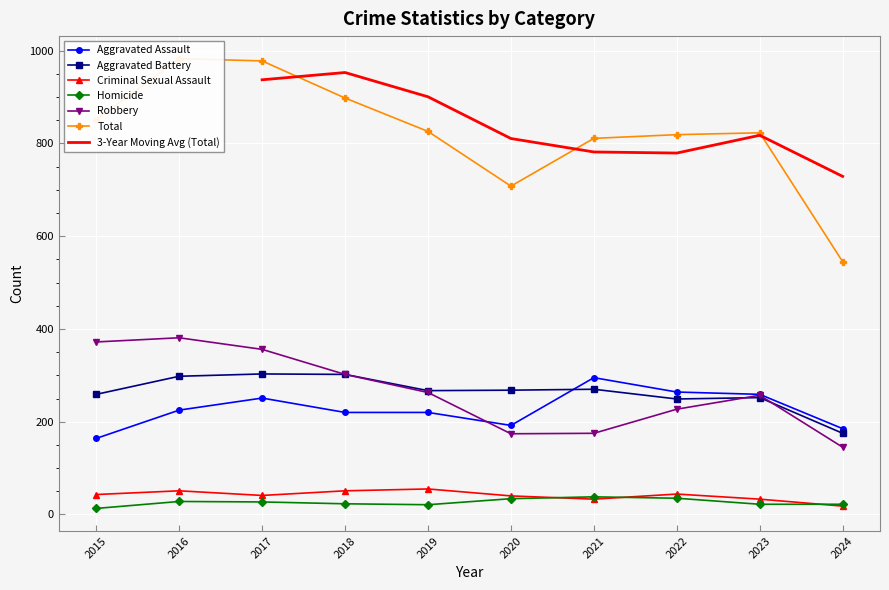

How many times do Aggravated Assault and Aggravated Battery cross each other?

1